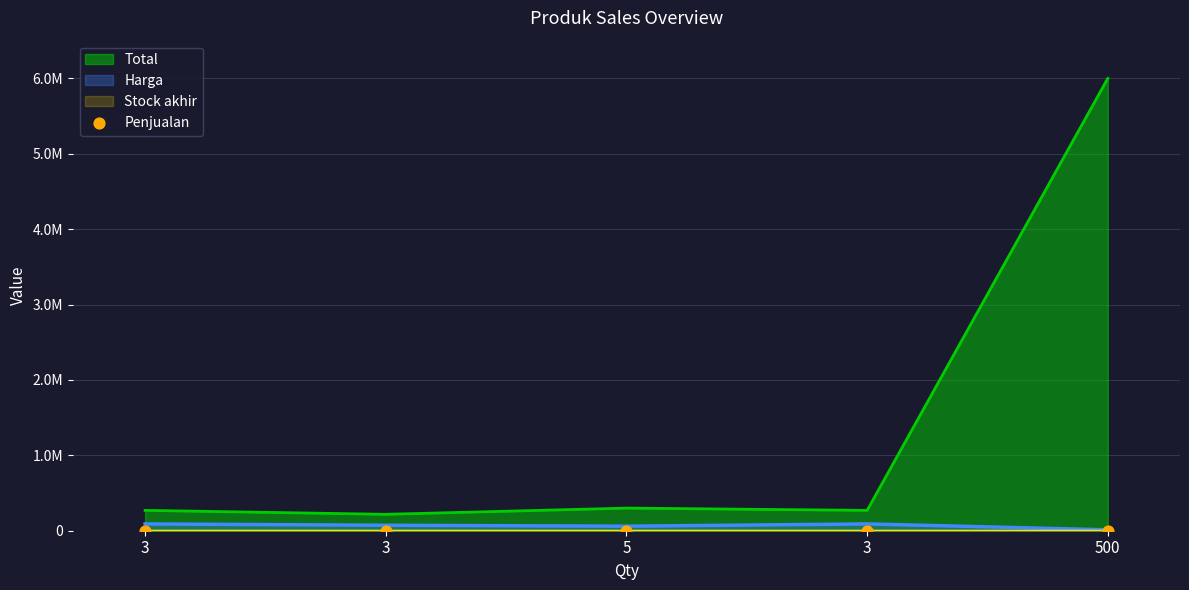

What is the total value across all series at 500?

6012500